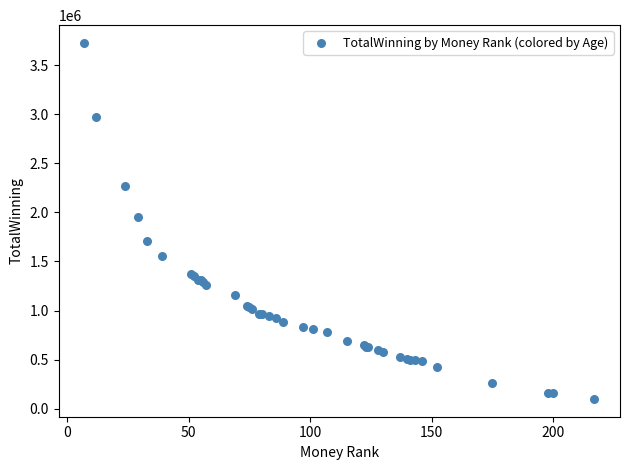

What Y value in the scatter plot is closest to 1912633?

1955395